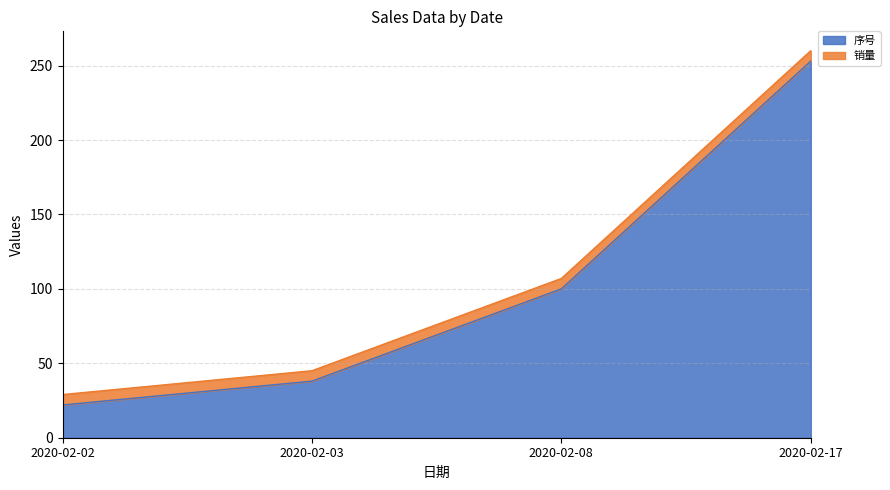

What is the maximum value shown in the chart?

253